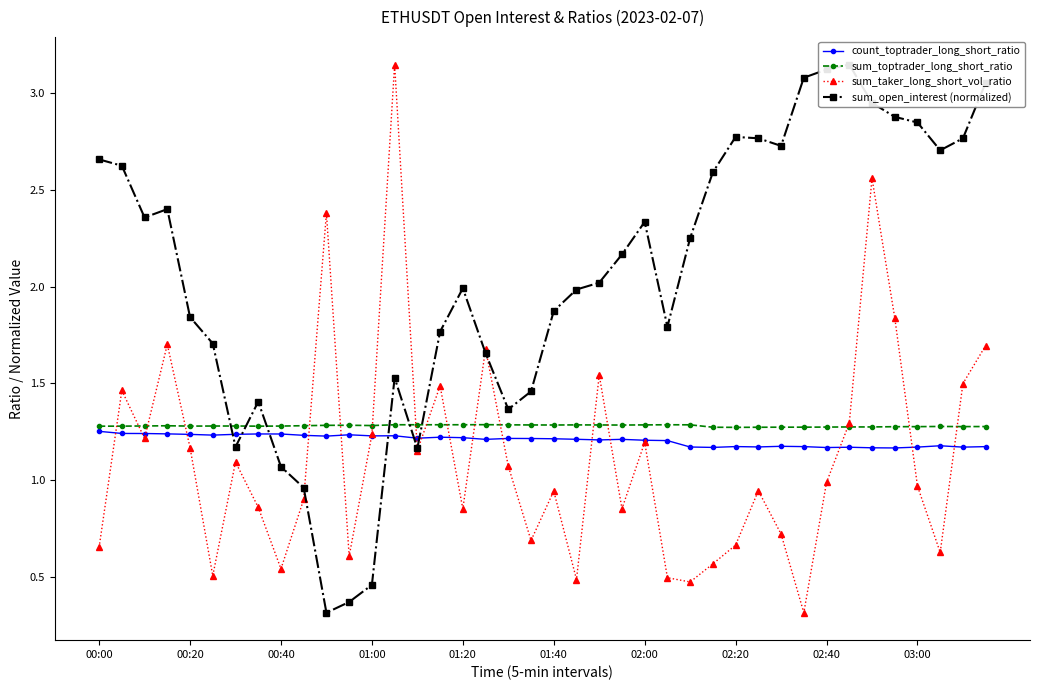

In sum_taker_long_short_vol_ratio, how many points are higher than both neighbors (excluding endpoints)?

12